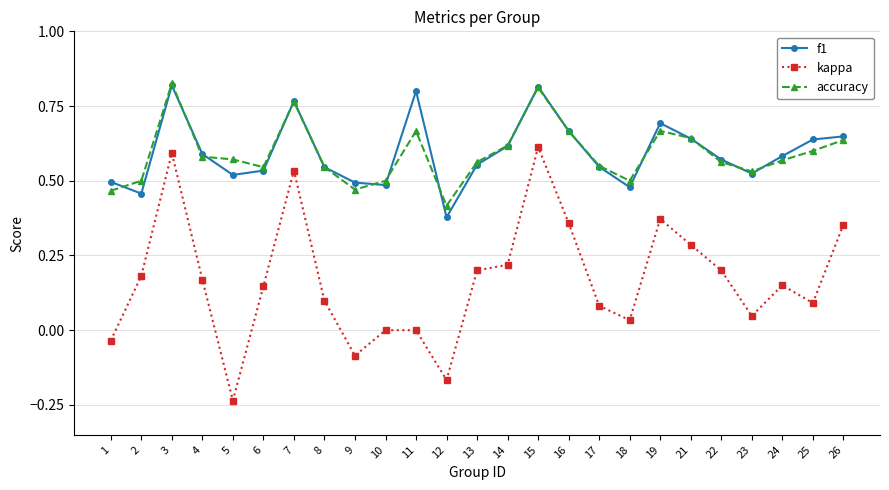

Where does the kappa series first go above 0?

2